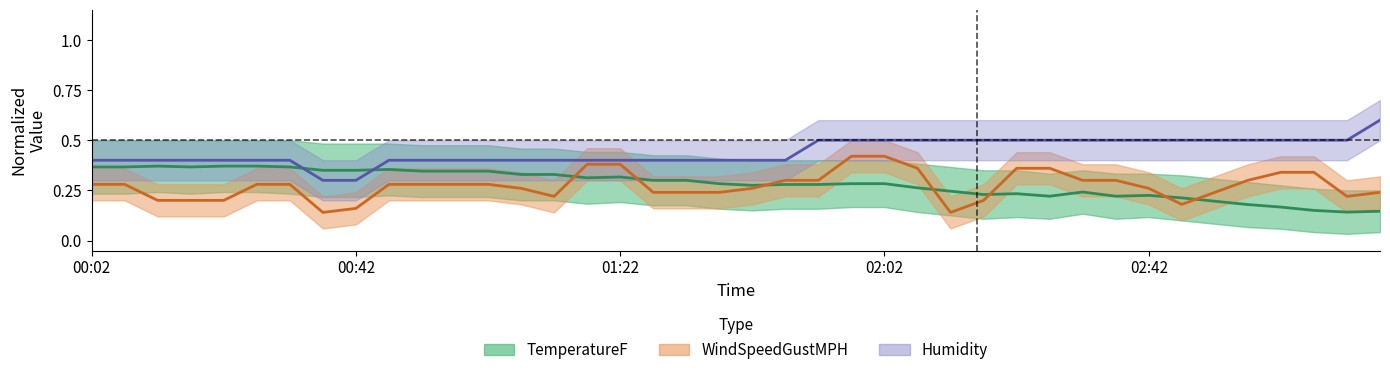

True or false: Humidity has more than 2 points higher than both neighbors.

False